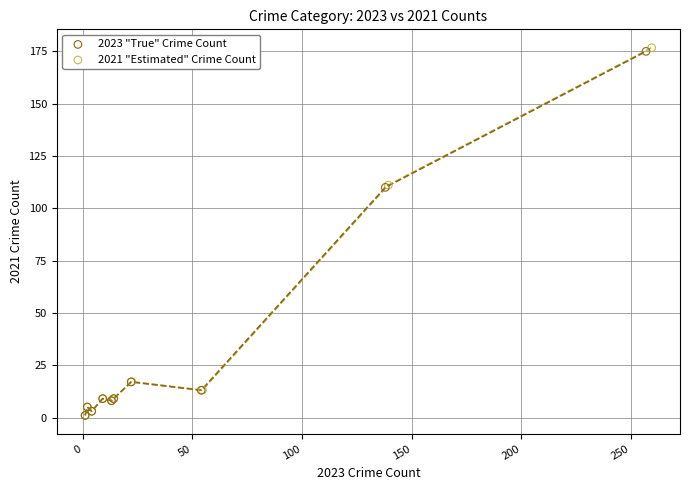

Which series has the widest spread of Y values?

2021 "Estimated" Crime Count